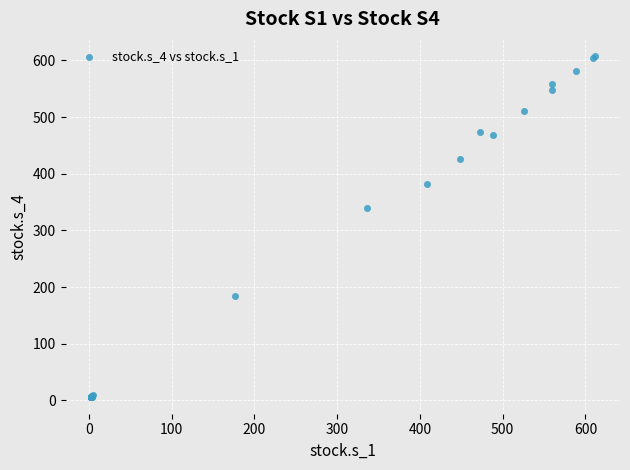

What Y value in the scatter plot is closest to 307?

340.4